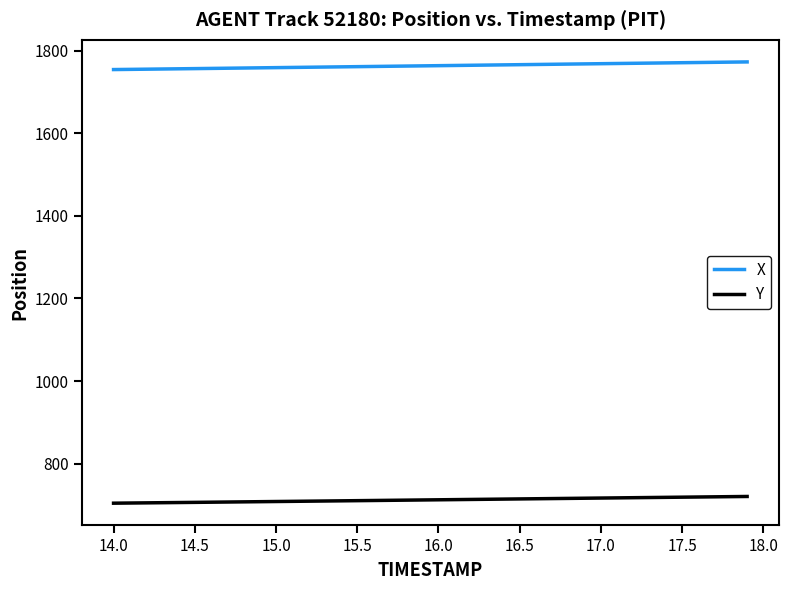

True or false: X and Y intersect in this chart.

False